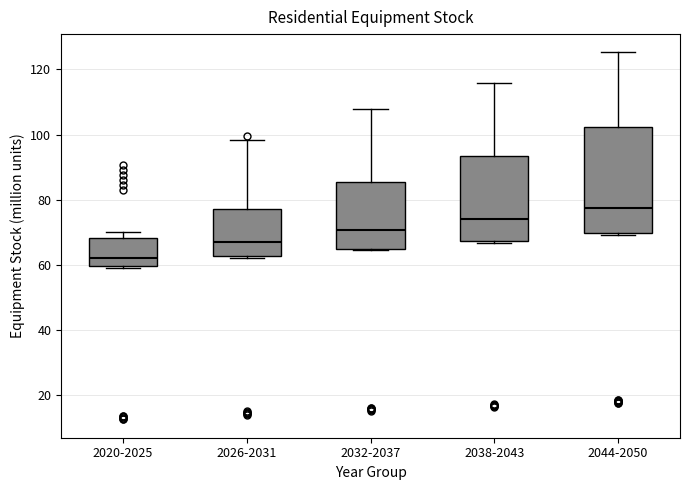

Reading left to right, transcribe this box plot: for each box, give where its median line is, the range the box spans, and where its two whiskers end, as read against the y-axis. The values are not printed on the chart, so give them approximately, as read against the axis.

2020-2025: median 62, box 60 to 68, whiskers 60 (just below the box's lower edge) to 70
2026-2031: median 66, box 62 to 78, whiskers 62 to 98
2032-2037: median 70, box 64 to 86, whiskers 64 to 108
2038-2043: median 74, box 68 to 94, whiskers 66 to 116
2044-2050: median 78, box 70 to 102, whiskers 70 to 126